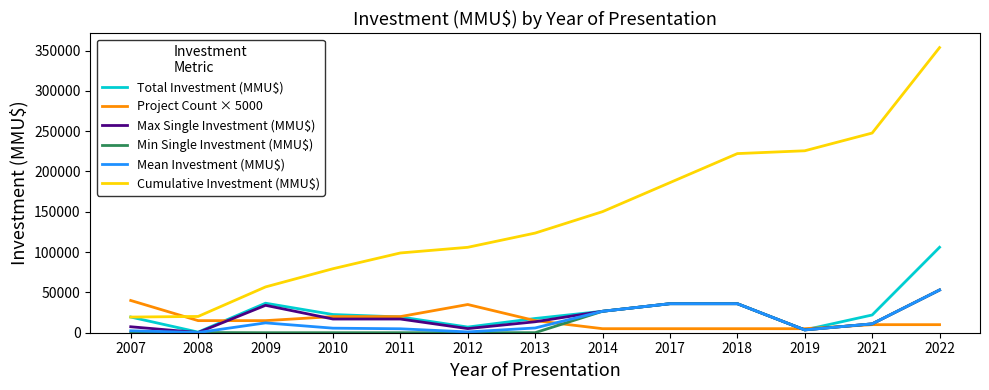

Which series has the largest total across all categories?

Cumulative Investment (MMU$)